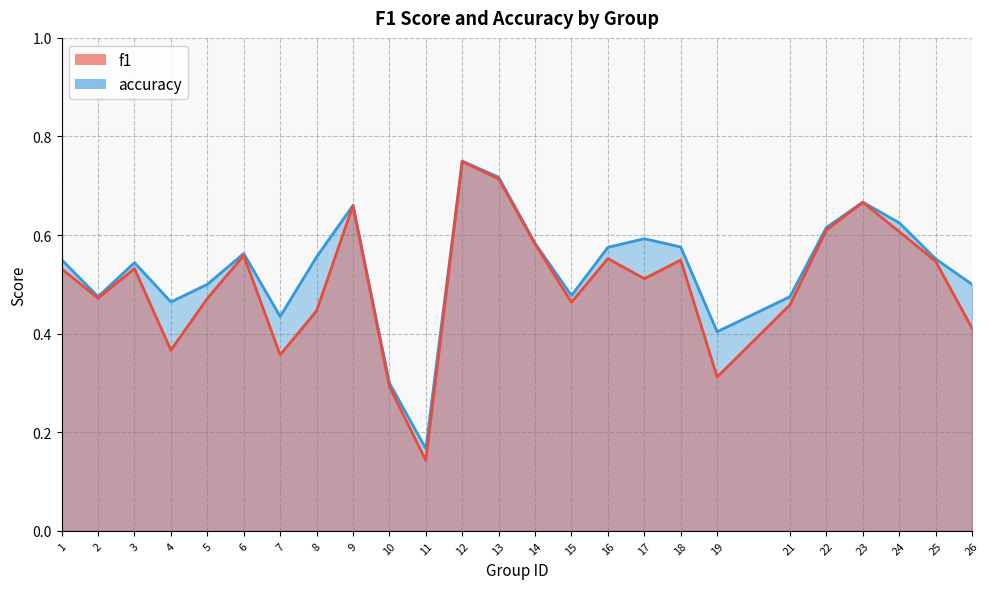

What is the maximum value shown in the chart?

0.8